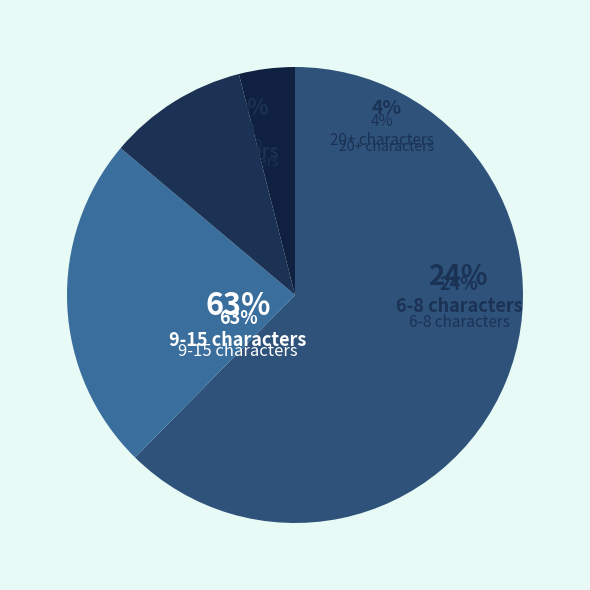

Is the sum of 23 and 24 greater than half?

No